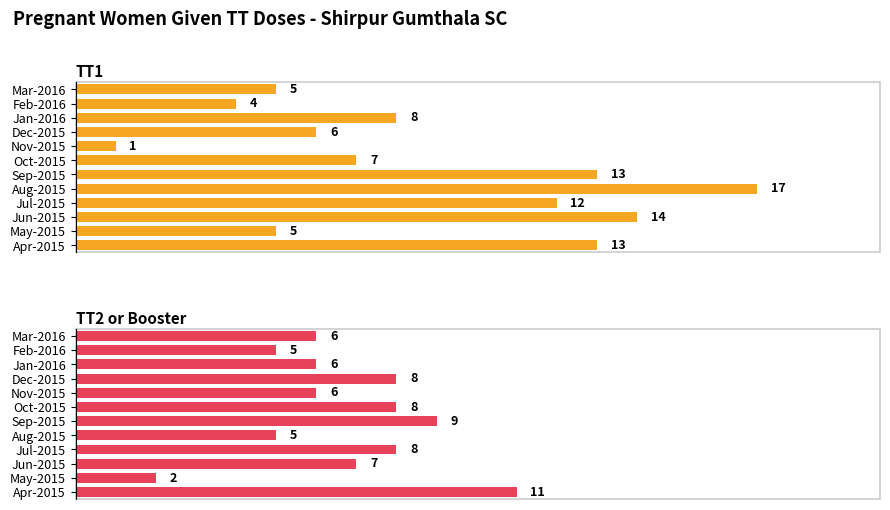

Reading left to right, list all the values displayed in this chart.

TT1: 13	5	14	12	17	13	7	1	6	8	4	5
TT2 or Booster: 11	2	7	8	5	9	8	6	8	6	5	6